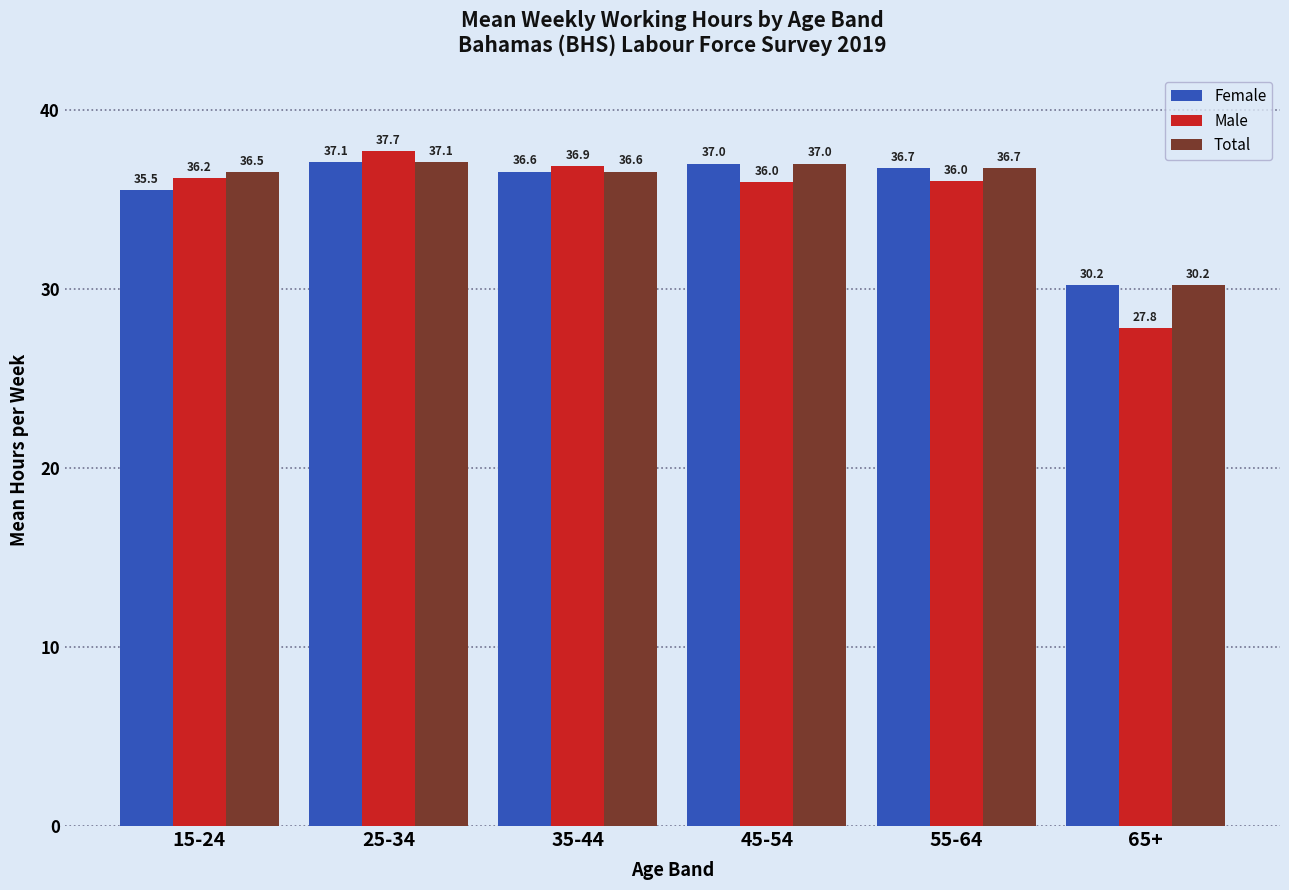

The value of Female at 35-44 is 36.6. True or false?

True